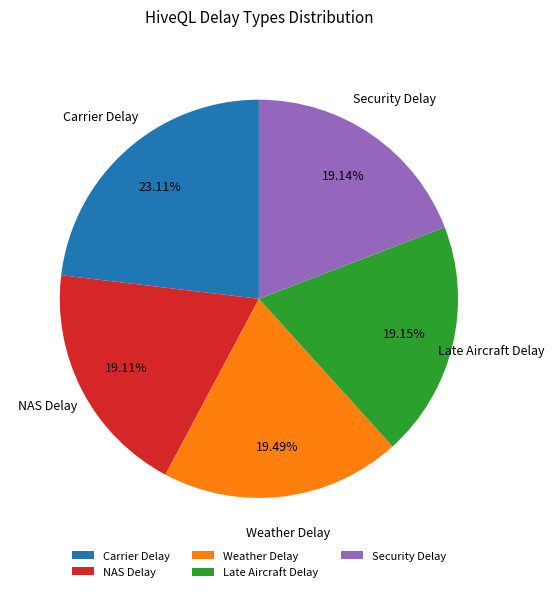

To the nearest percent, what portion does Late Aircraft Delay represent?

19%